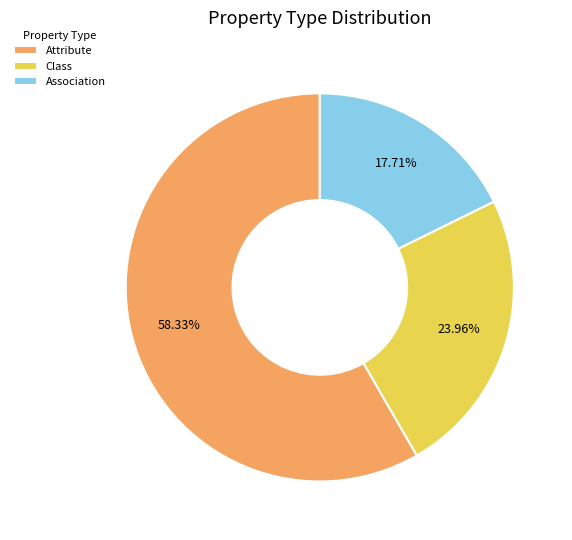

What is the largest slice in the pie chart?

Attribute